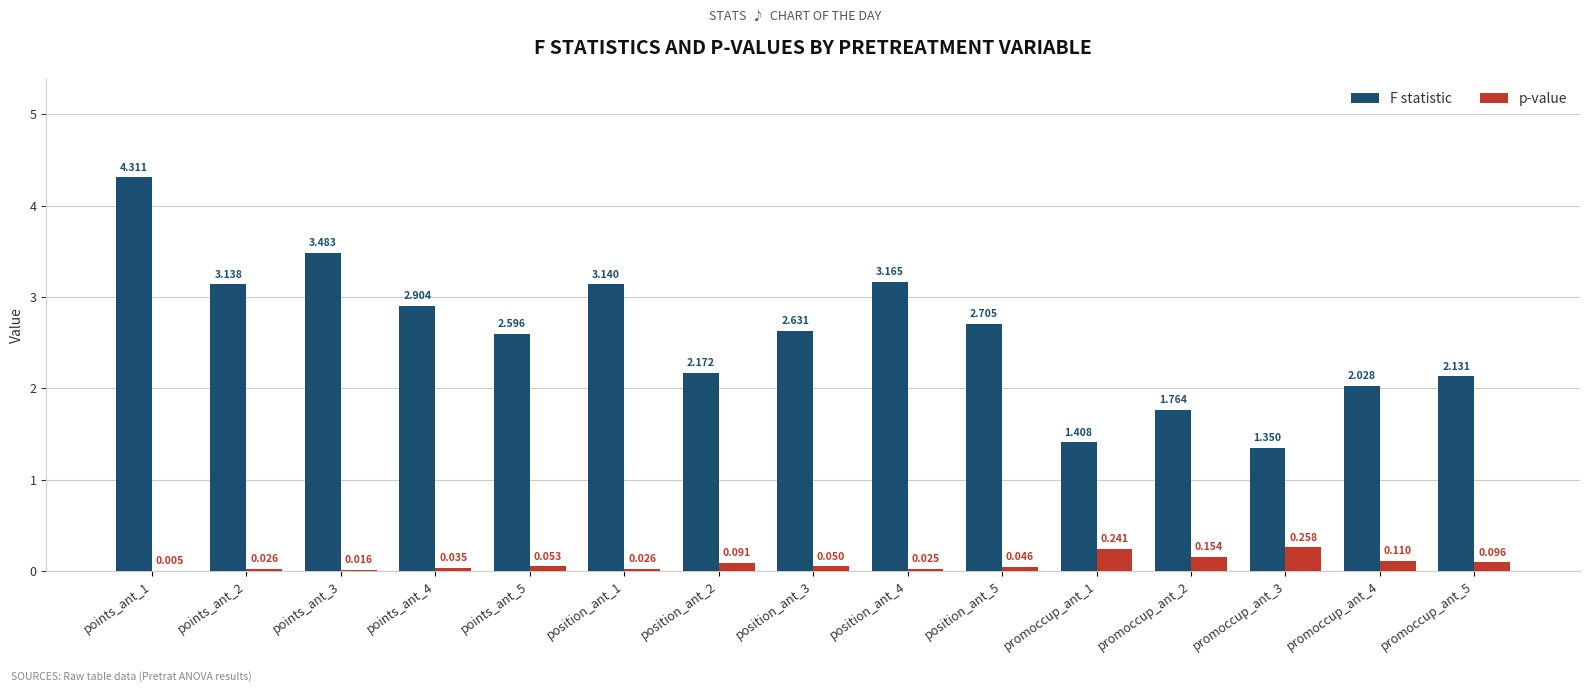

Between position_ant_1 and promoccup_ant_2, which series saw the biggest shift?

F statistic